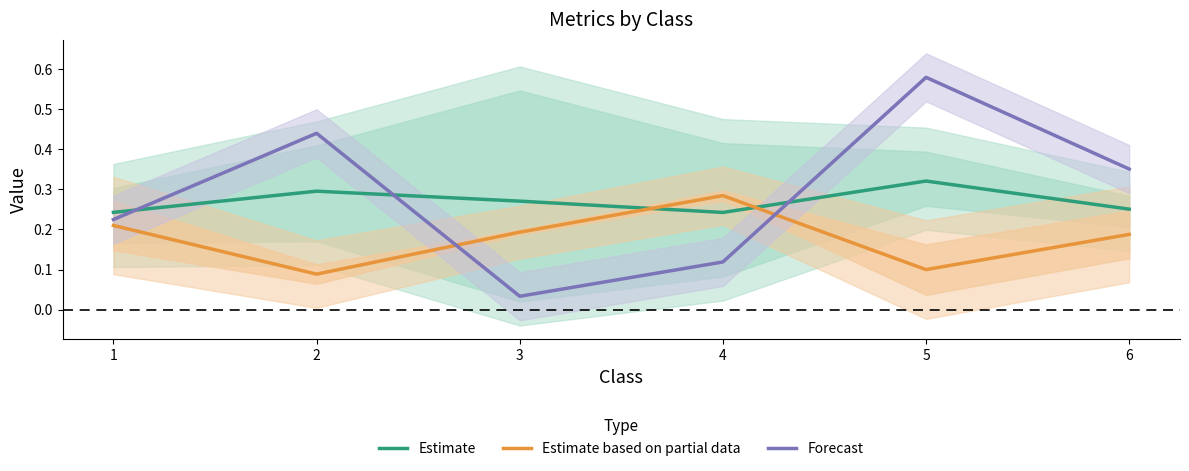

True or false: Forecast has more than 2 interior local peaks.

False